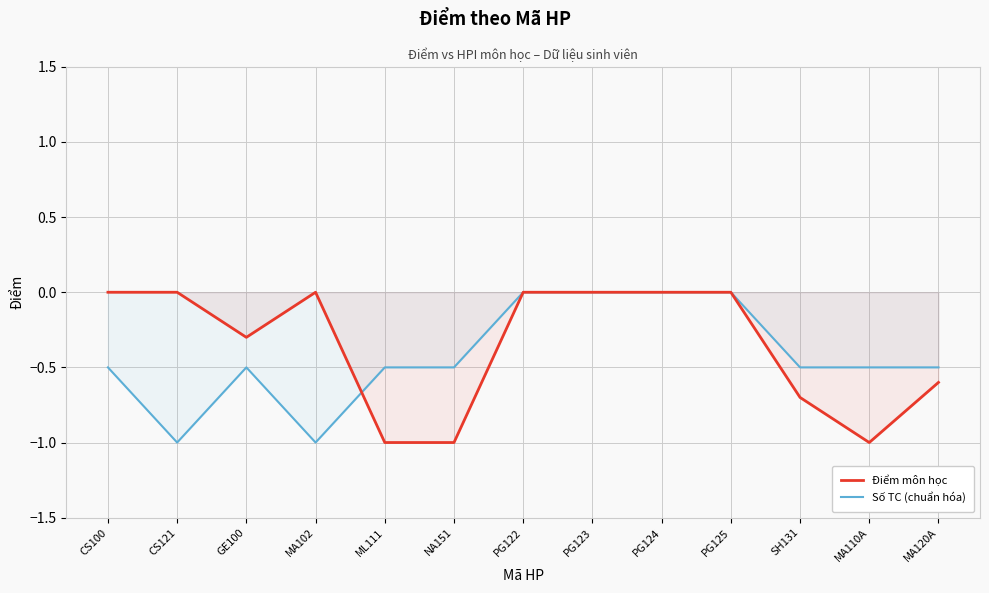

Reading left to right, transcribe all the data shown in this chart.

Điểm môn học: 0.0	0.0	-0.3	0.0	-1.0	-1.0	0.0	0.0	0.0	0.0	-0.7	-1.0	-0.6
Số TC (chuẩn hóa): -0.5	-1.0	-0.5	-1.0	-0.5	-0.5	0.0	0.0	0.0	0.0	-0.5	-0.5	-0.5